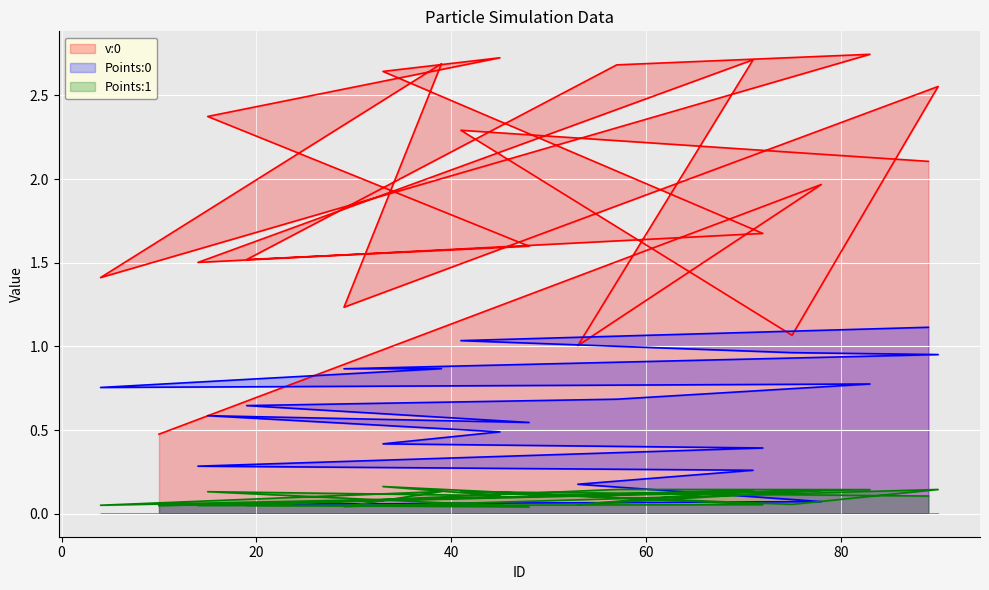

How many data points does each series have?

20